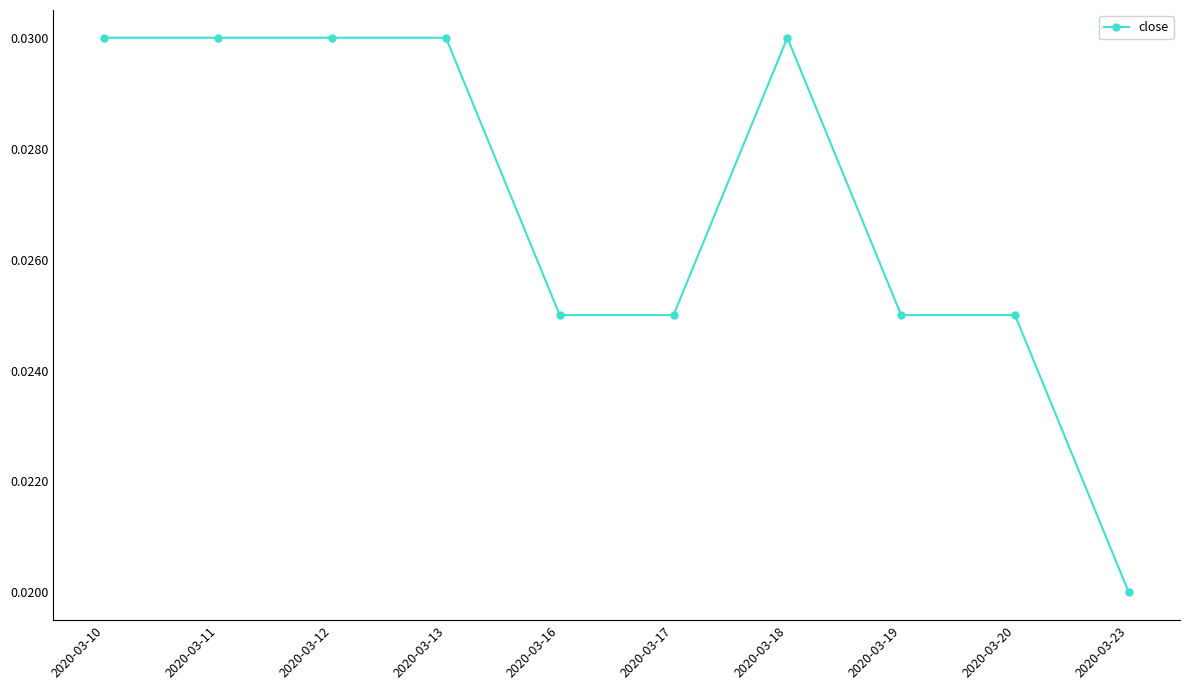

What is the sum of the values at 2020-03-16 and 2020-03-13?

0.1